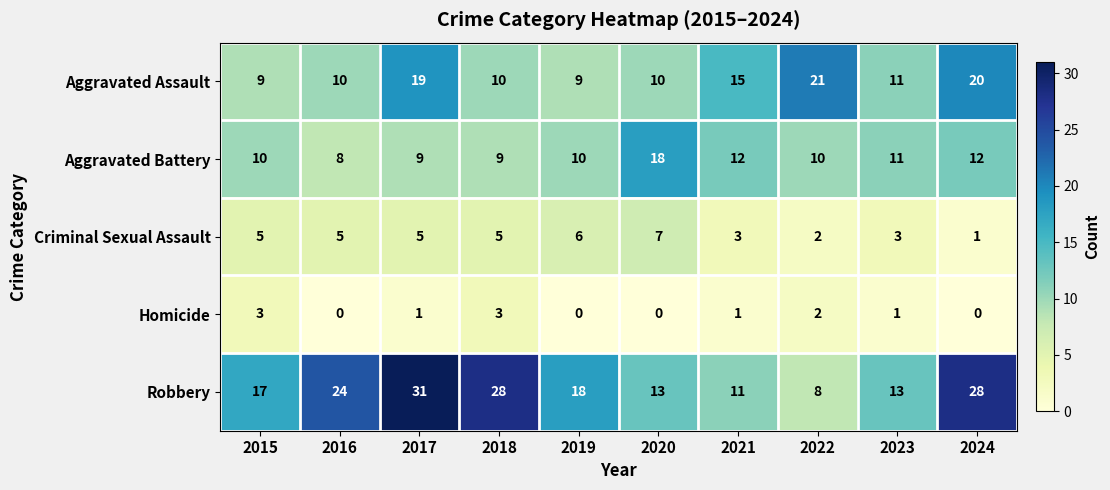

What value does the Aggravated Assault series have at 2020, to the nearest 5?

10